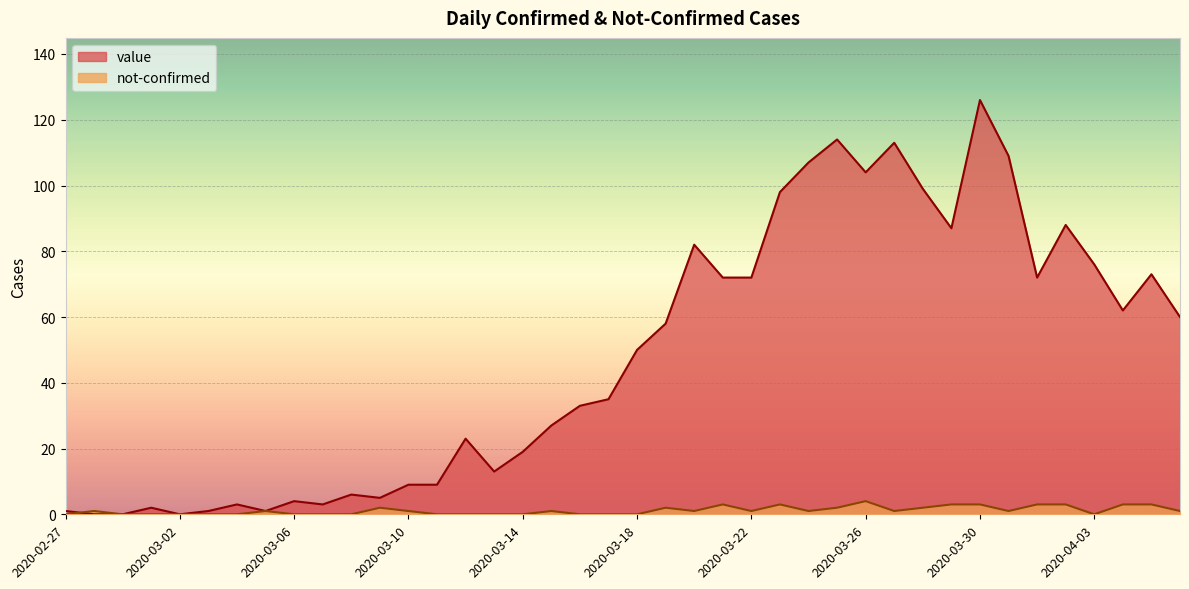

Rank the categories by not-confirmed value from lowest to highest.

2020-02-27, 2020-02-29, 2020-03-01, 2020-03-02, 2020-03-03, 2020-03-04, 2020-03-06, 2020-03-07, 2020-03-08, 2020-03-11, 2020-03-12, 2020-03-13, 2020-03-14, 2020-03-16, 2020-03-17, 2020-03-18, 2020-04-03, 2020-02-28, 2020-03-05, 2020-03-10, 2020-03-15, 2020-03-20, 2020-03-22, 2020-03-24, 2020-03-27, 2020-03-31, 2020-04-06, 2020-03-09, 2020-03-19, 2020-03-25, 2020-03-28, 2020-03-21, 2020-03-23, 2020-03-29, 2020-03-30, 2020-04-01, 2020-04-02, 2020-04-04, 2020-04-05, 2020-03-26